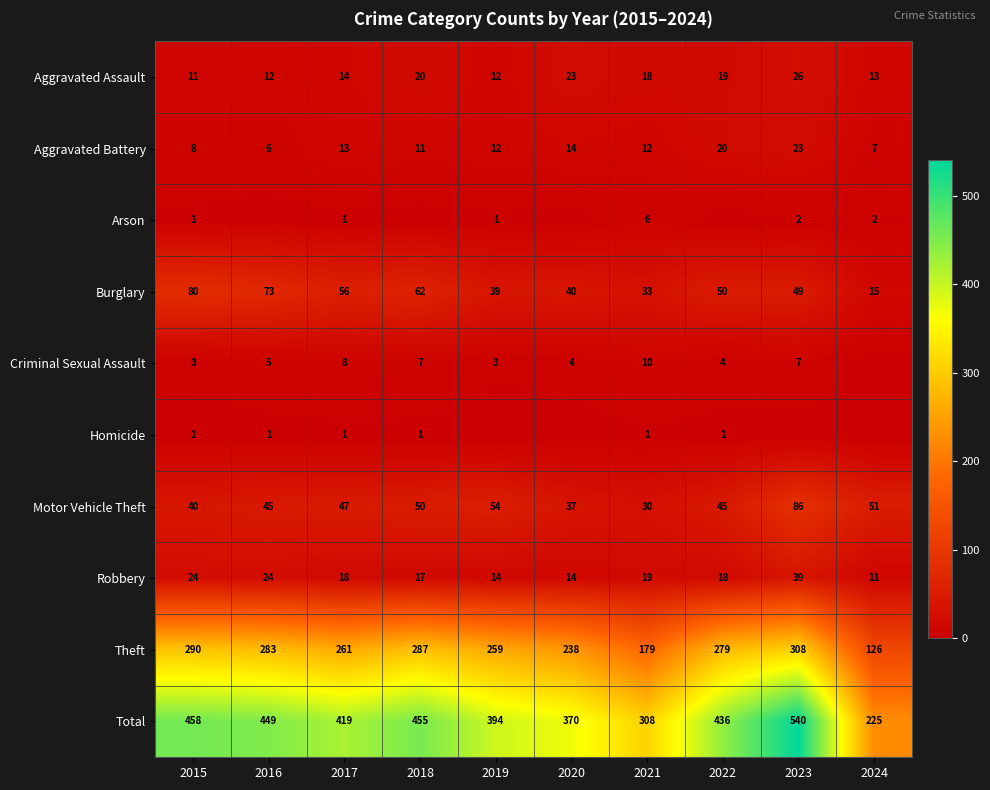

Between 2023 and 2016, which is larger?

2023